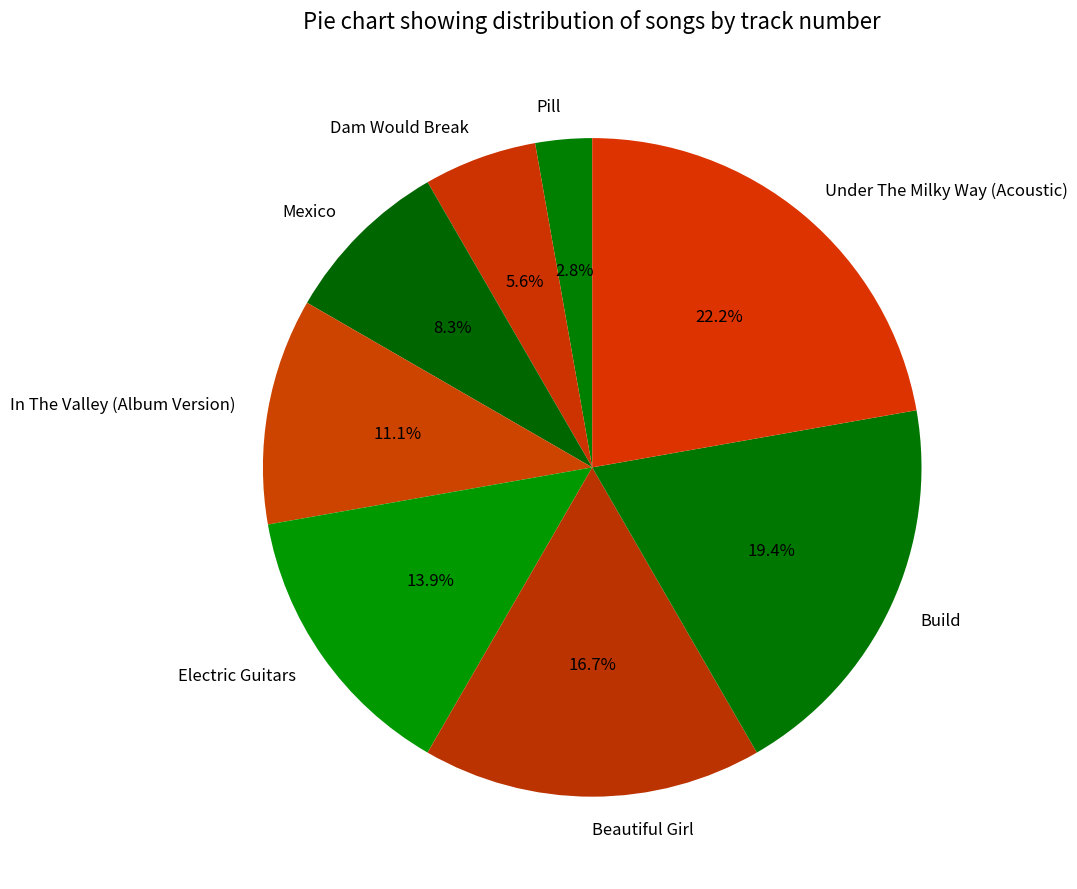

True or false: Under The Milky Way (Acoustic) accounts for 30% of the total.

False